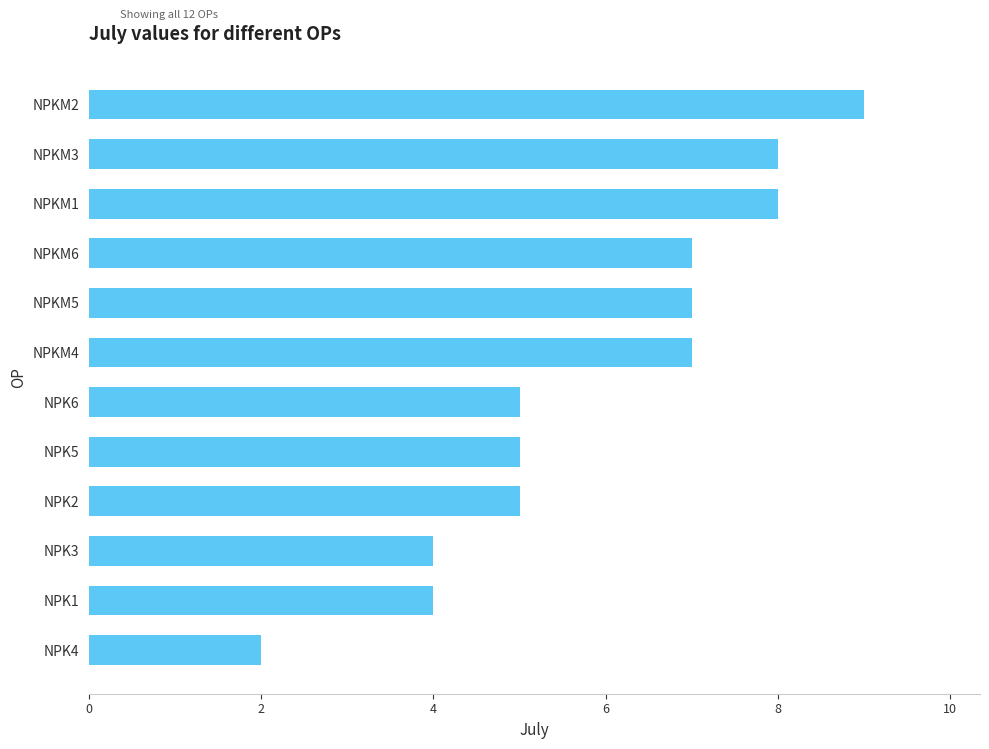

The value at NPKM2 is 14. True or false?

False